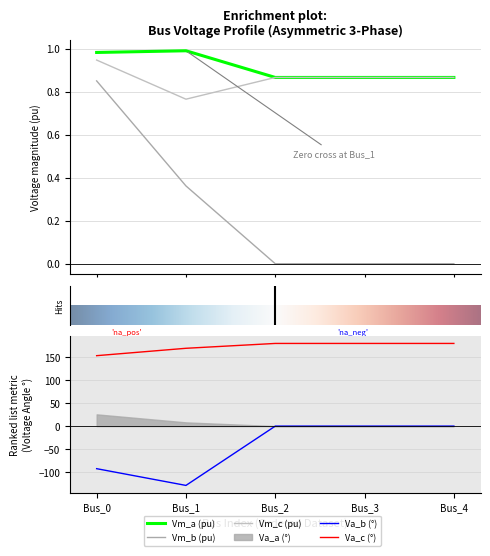

Which series changed the most between Bus_0 and Bus_2?

pf_va_b_degree